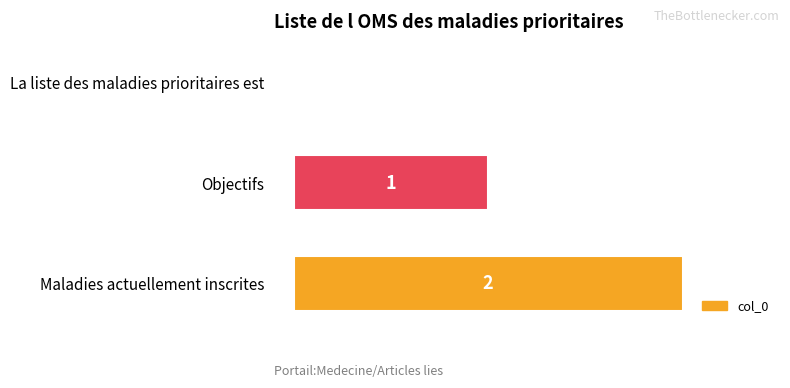

Which label corresponds to the largest value in the chart?

Maladies actuellement inscrites